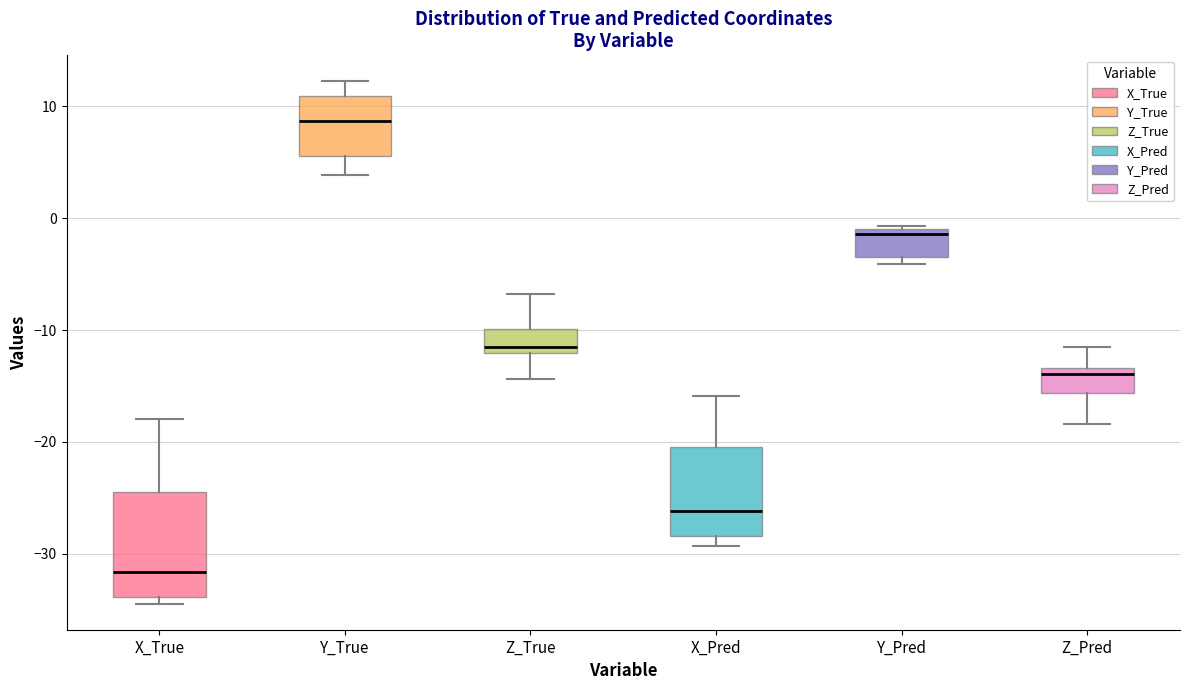

Where does the upper whisker of the box for Y_True end on the y-axis? The values are not printed on the chart, so give them approximately, as read against the axis.

12